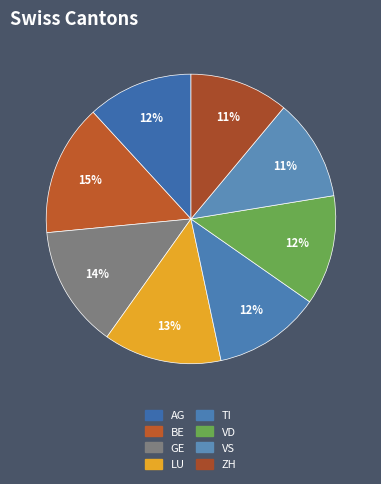

To the nearest percent, what is the average slice percentage?

12%